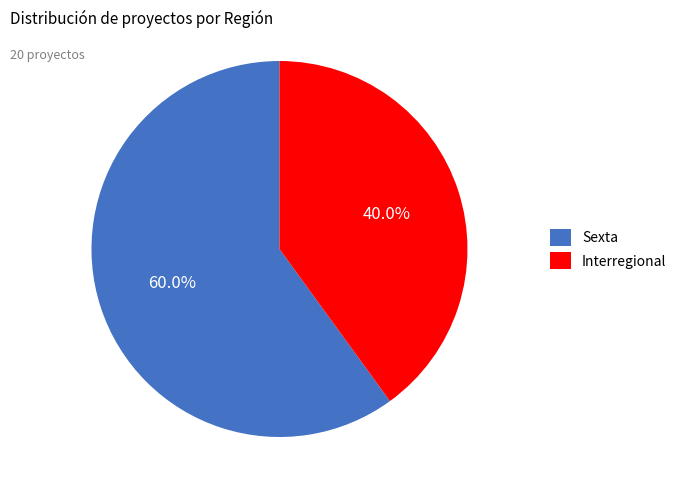

What is the ratio of the value at Sexta to the value at Interregional?

1.5